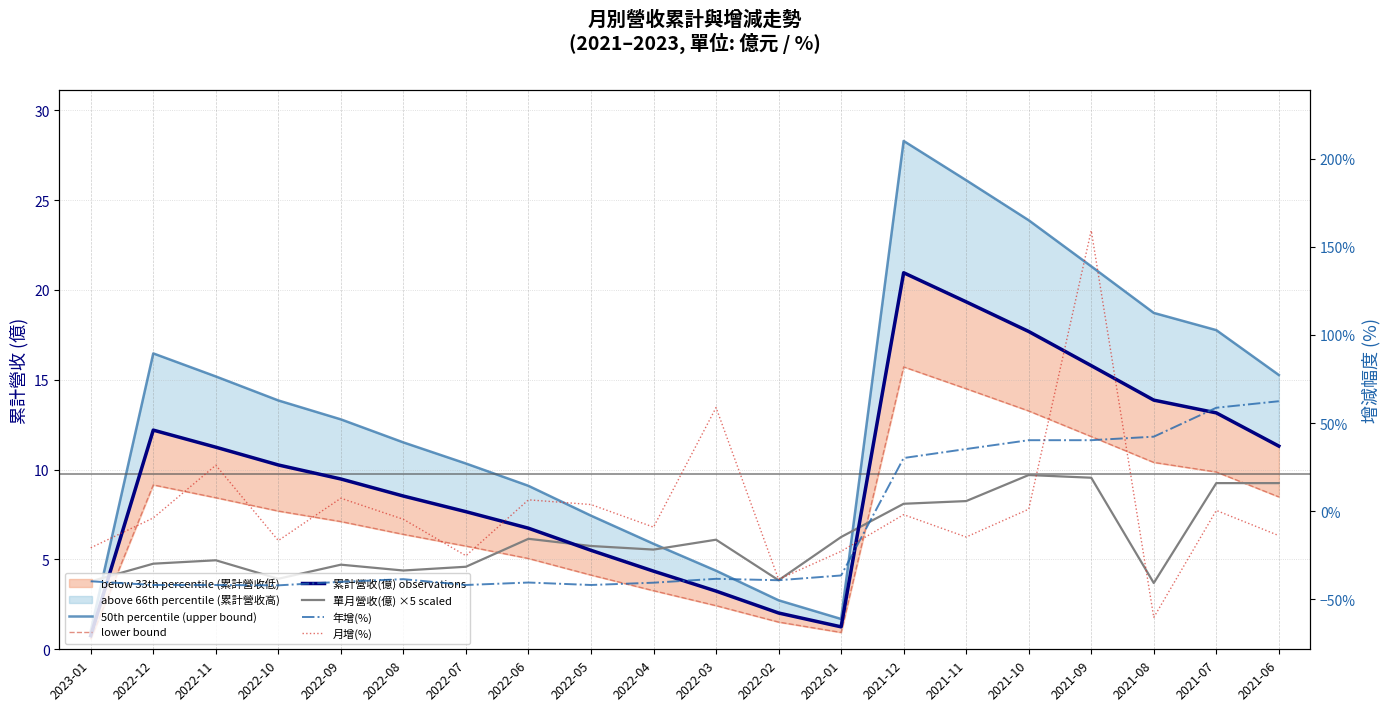

Is it true that 50th percentile (upper bound) equals 13.9 at 2022-10?

True